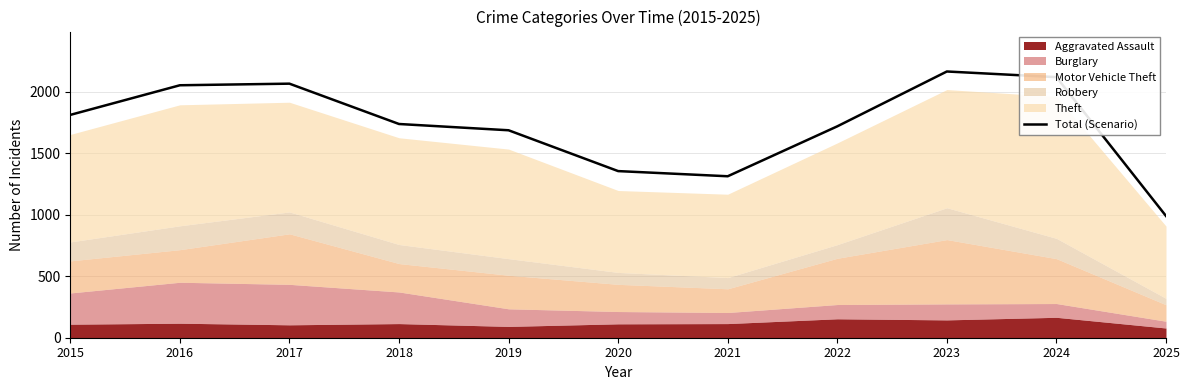

True or false: the data shows 2053 at 2016.

True